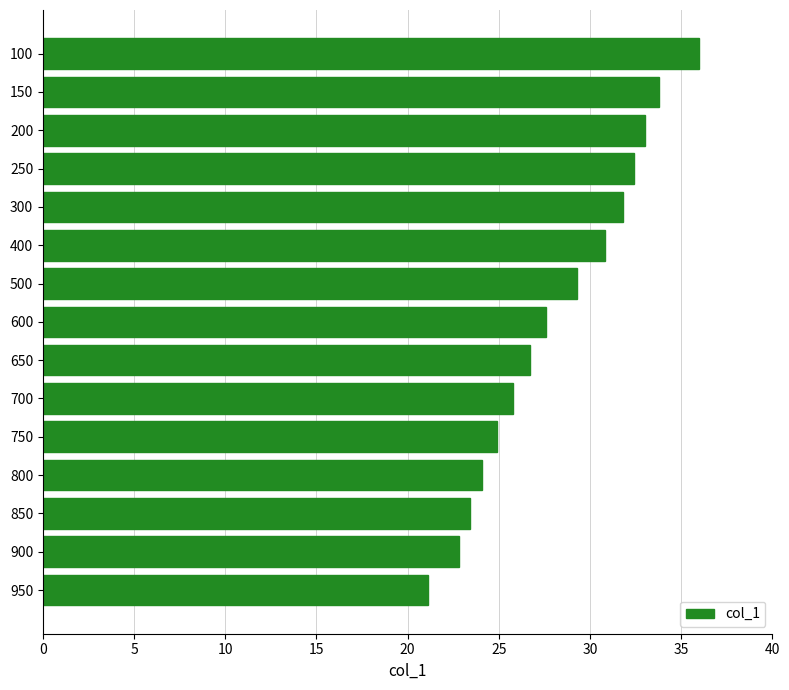

What is the difference between the values at 850 and 400?

7.4